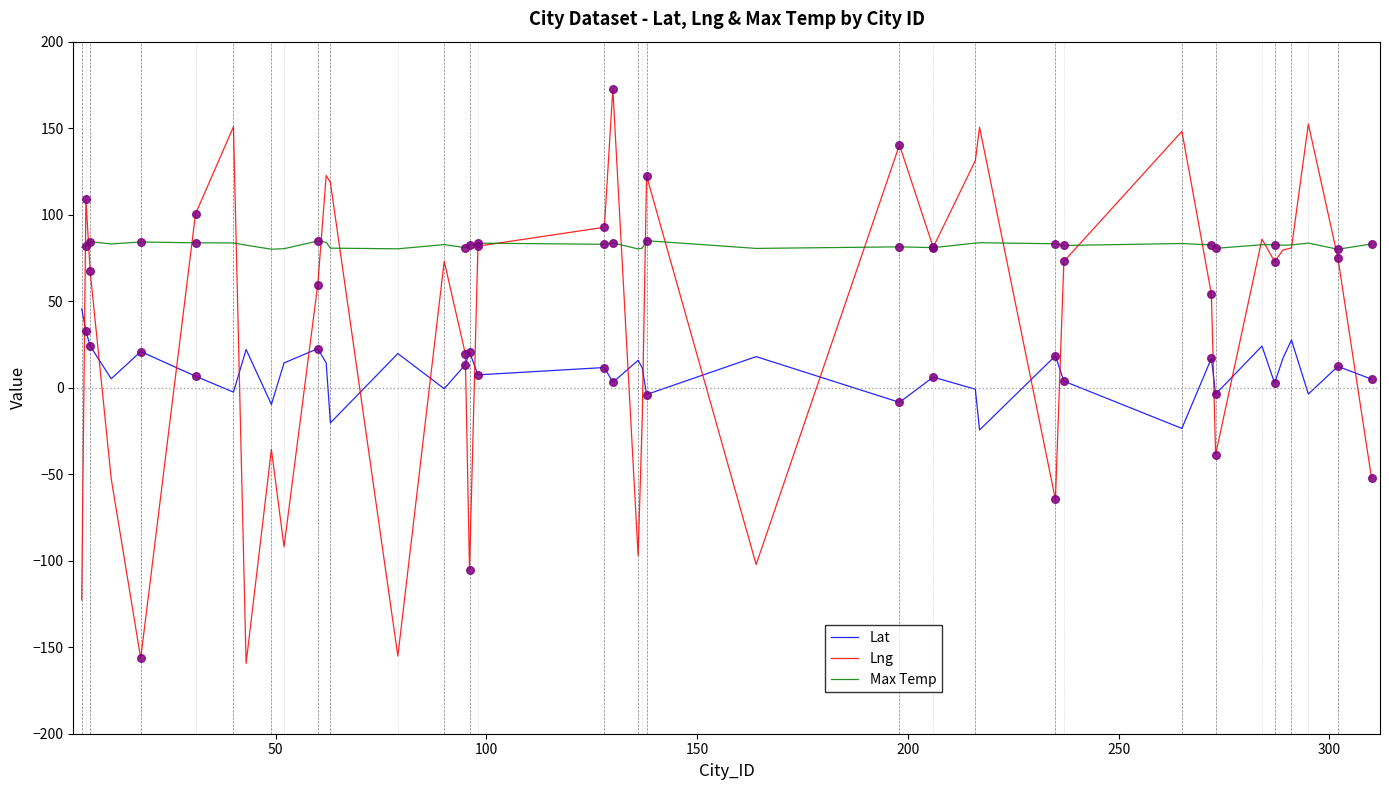

Which series has the largest total across all categories?

Max Temp